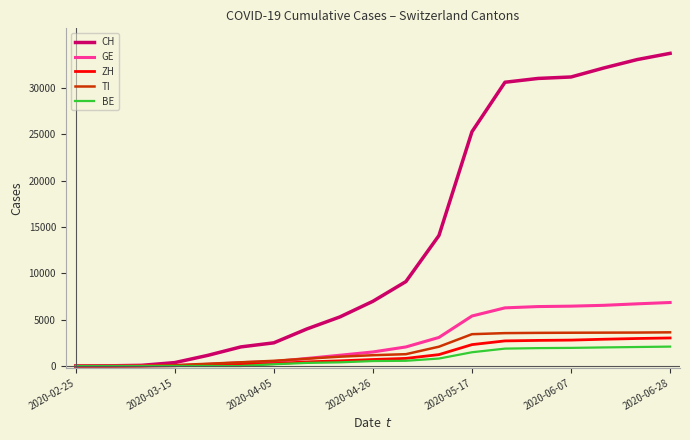

Which series has the widest spread of values?

CH